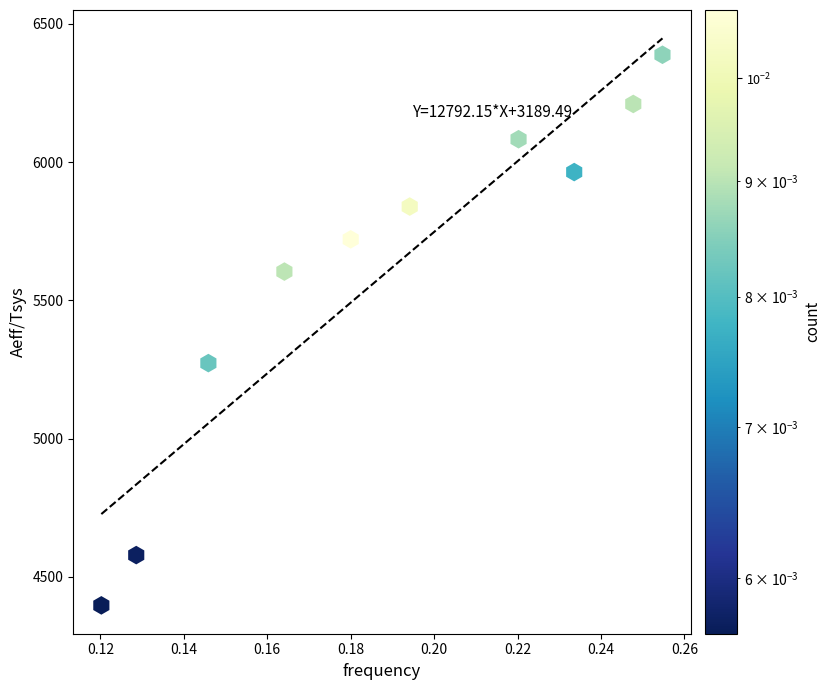

What Y value in the scatter plot is closest to 5392?

5273.3